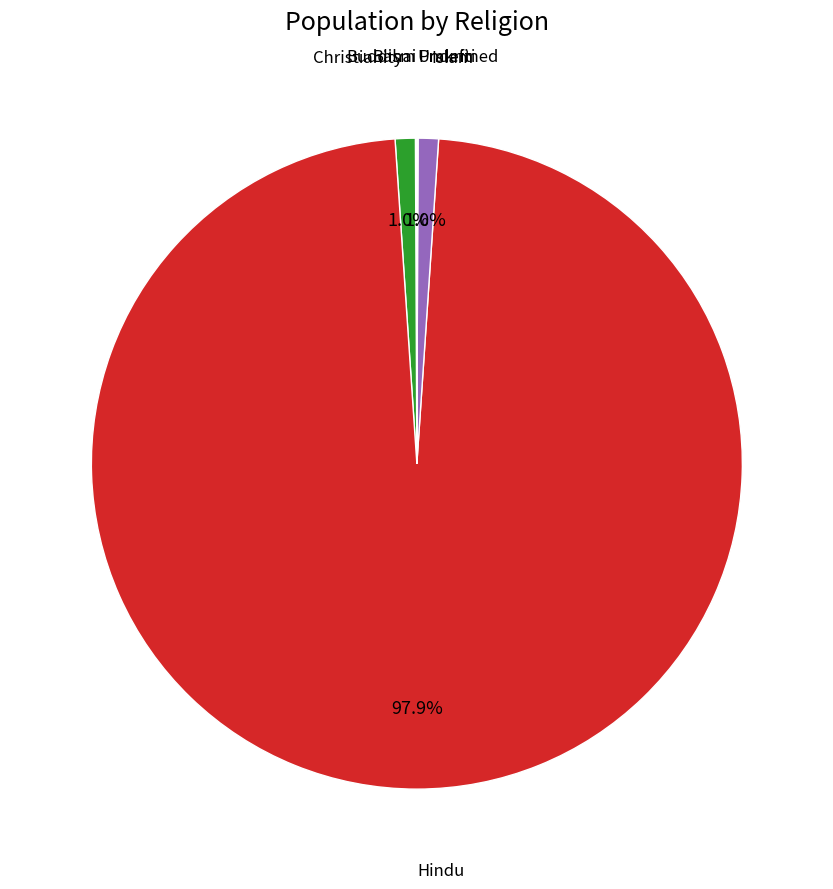

Does any single category account for the majority?

Yes